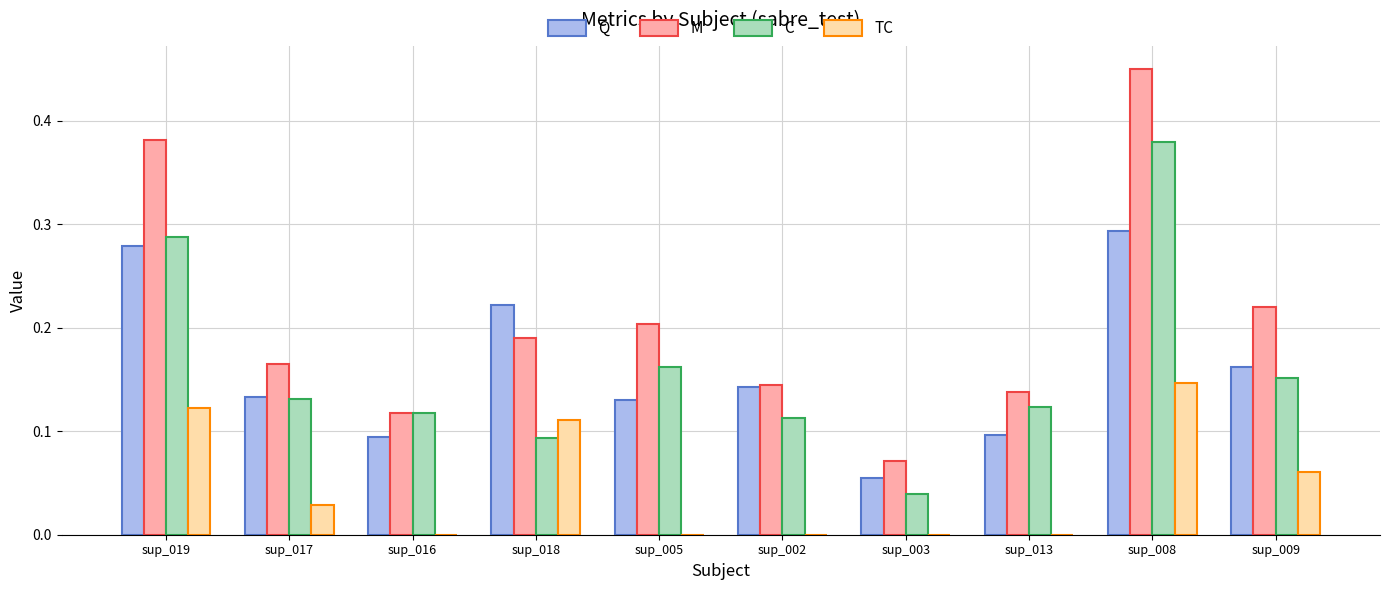

Which label corresponds to the largest value in the chart?

sup_008